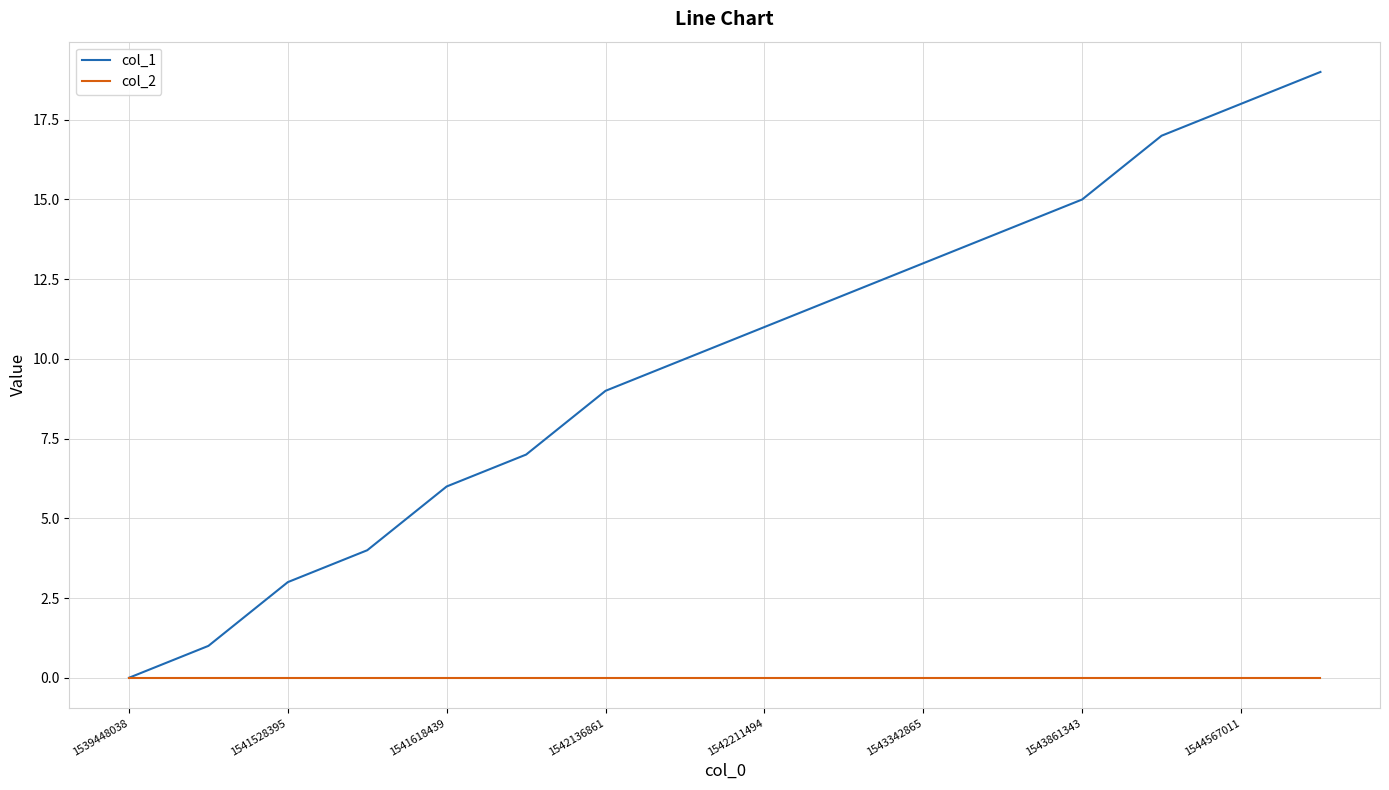

How many distinct data groups are displayed?

2